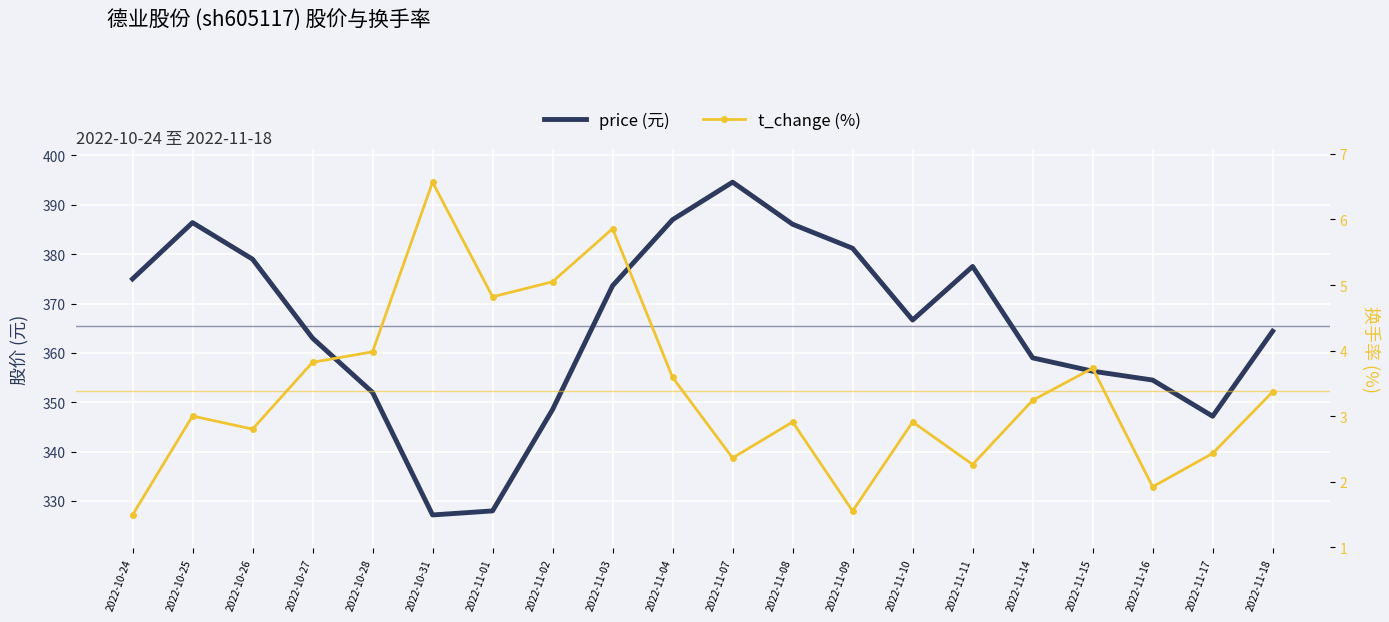

True or false: t_change (%) and price (元) intersect in this chart.

False